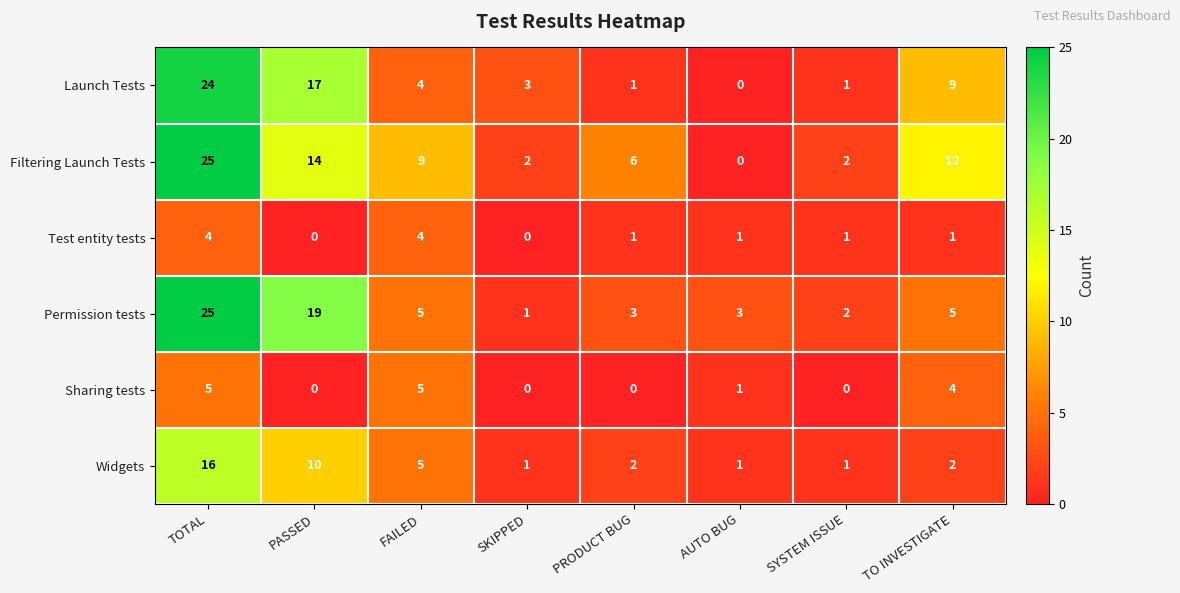

What is the difference between the maximum and minimum values in the Filtering Launch Tests series?

25